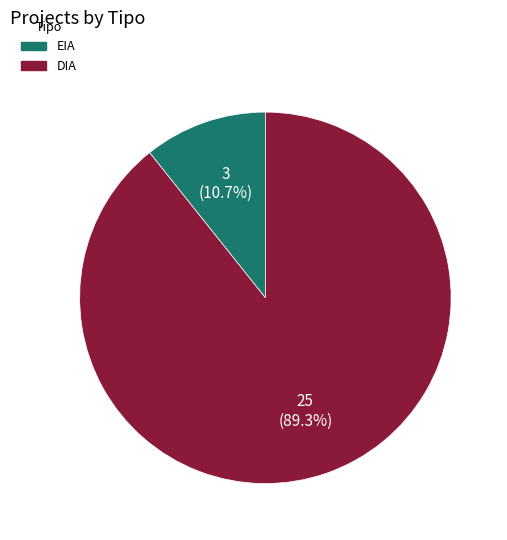

To the nearest percent, what is the combined percentage of DIA and EIA?

100%